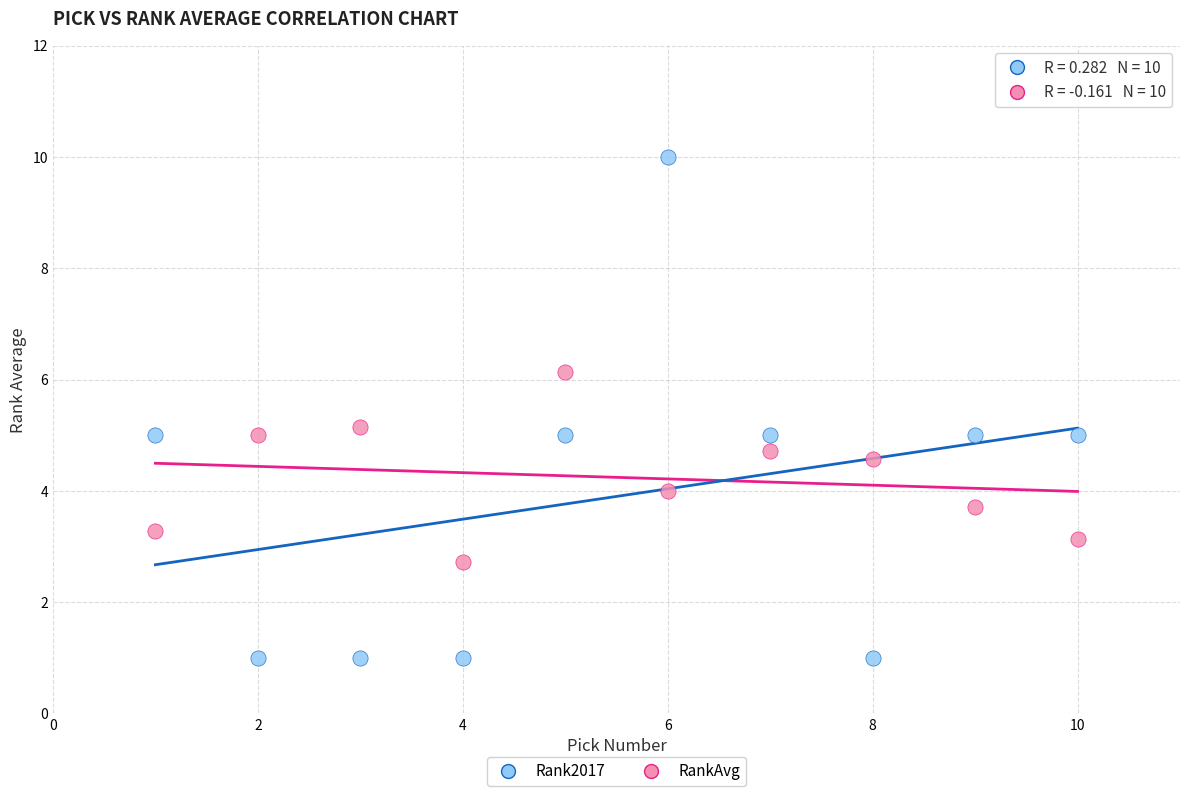

Which series reaches the minimum Y coordinate?

Rank2017